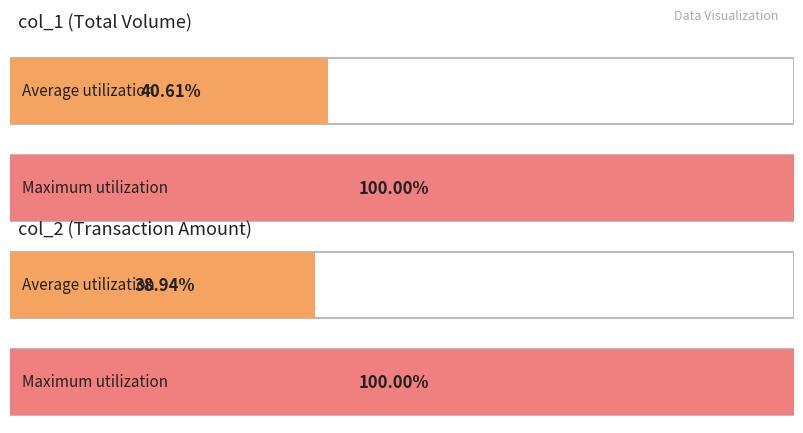

Is it true that col_2 equals 39261 at 103/01/24?

False